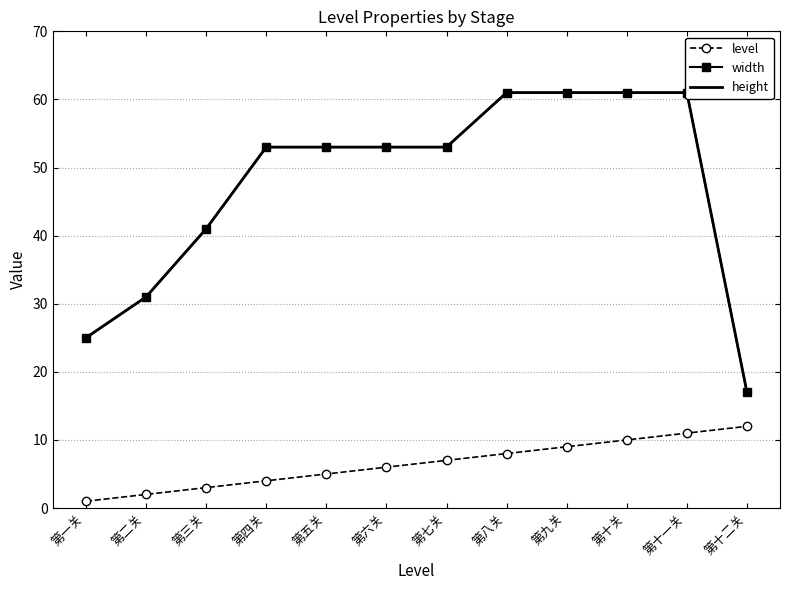

Is this an area chart (filled region under the line)?

No